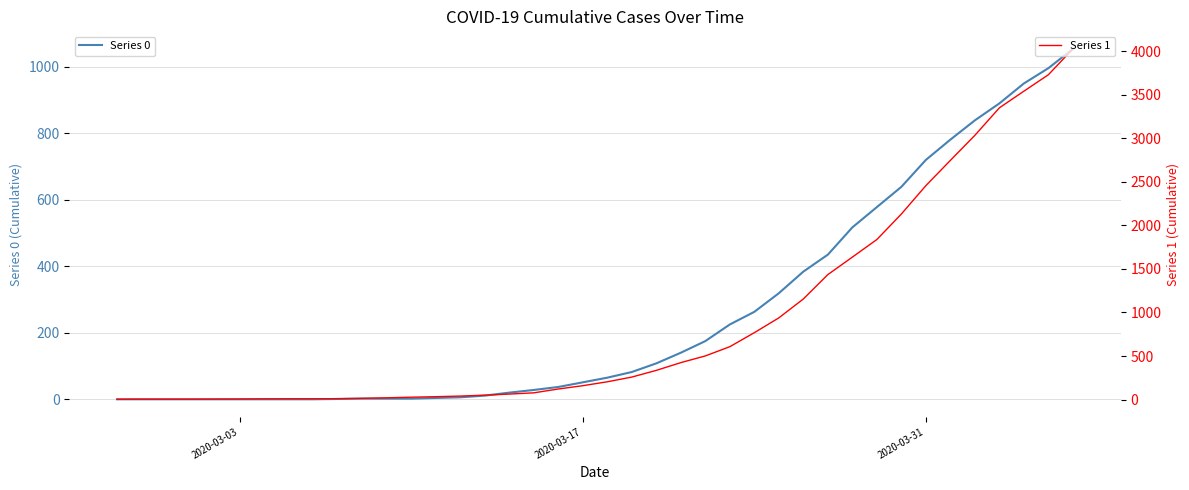

The value of Series 1 at 38 is 2121. True or false?

False